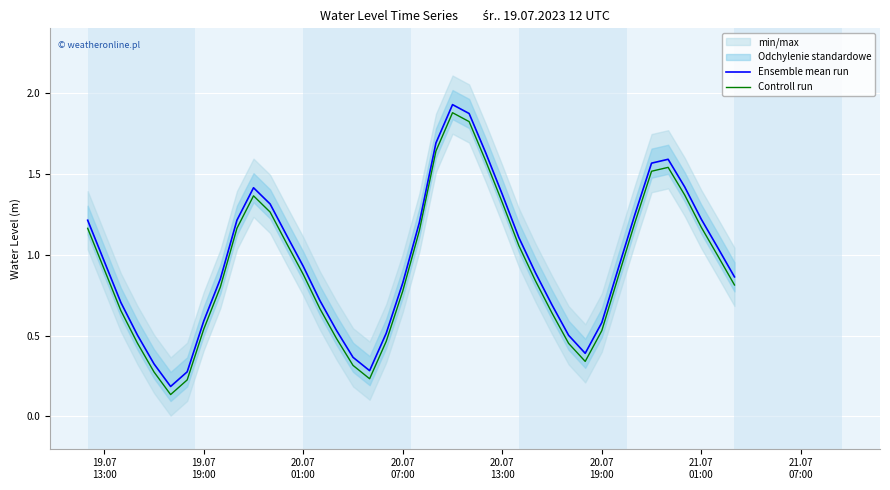

True or false: Controll run and Ensemble mean run intersect in this chart.

False